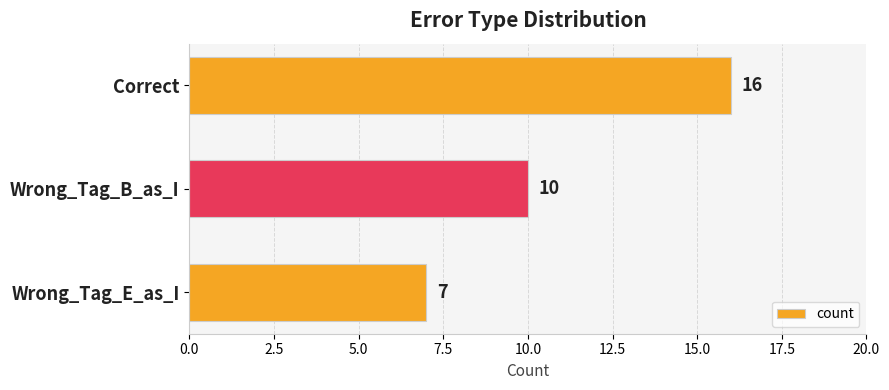

Reading bottom to top, list all the values displayed in this chart.

7	10	16